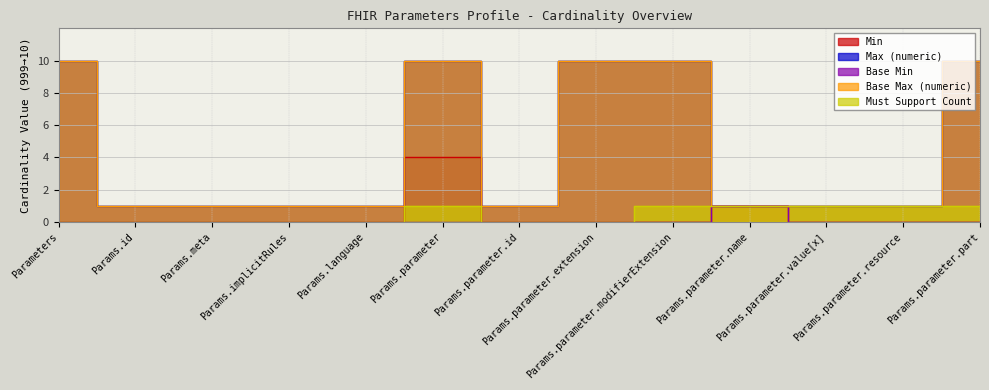

Which series changed the most between Parameters and Params.implicitRules?

Max (numeric)